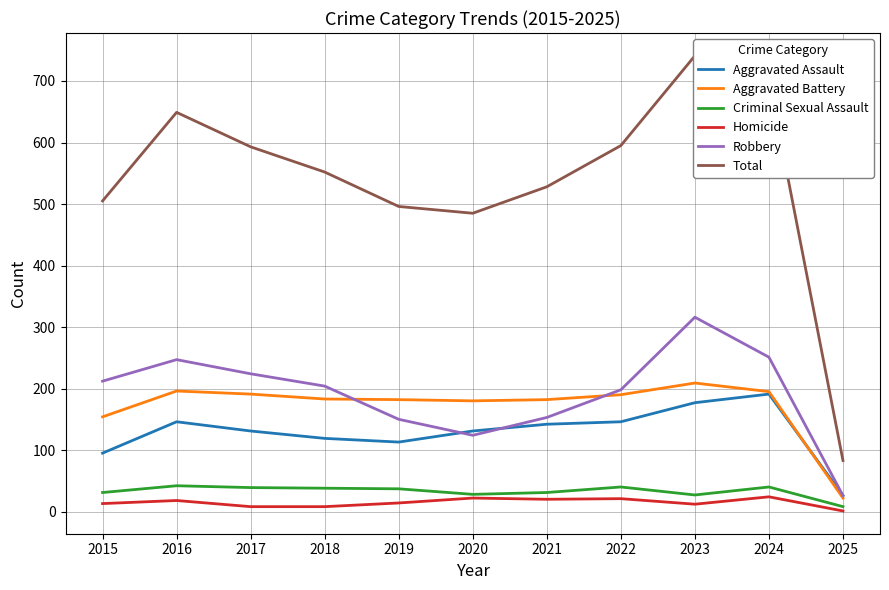

What is the difference between the Robbery values at 2024 and 2015?

39